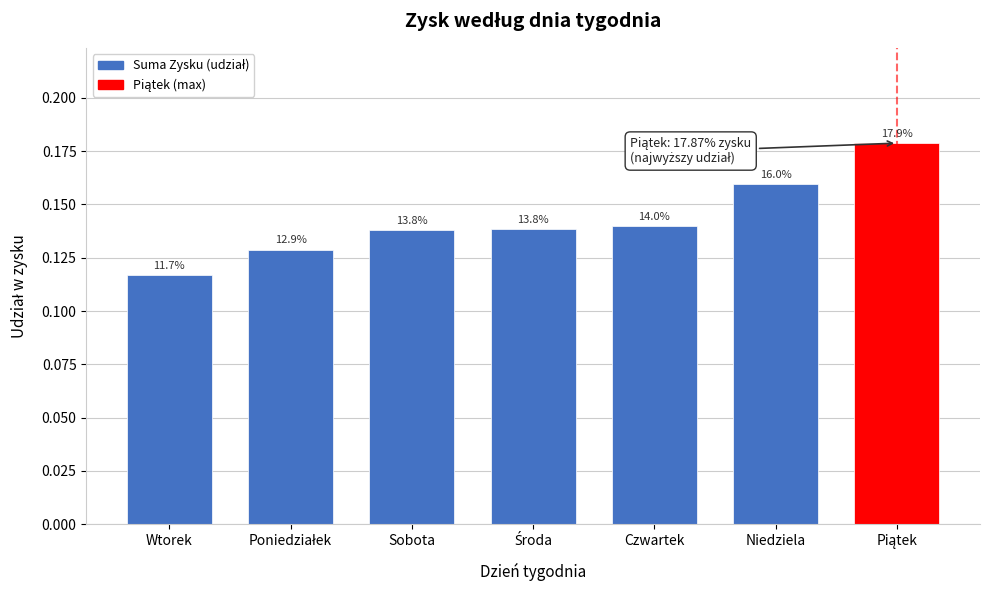

Does the chart contain any negative values?

No